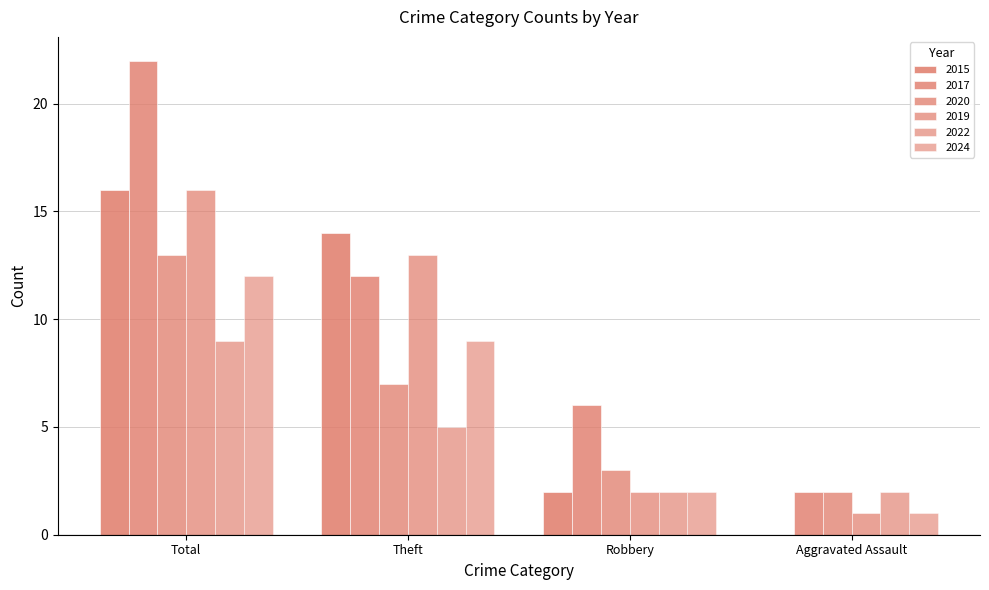

Reading right to left, list all the values displayed in this chart.

2015: 0	2	14	16
2017: 2	6	12	22
2020: 2	3	7	13
2019: 1	2	13	16
2022: 2	2	5	9
2024: 1	2	9	12